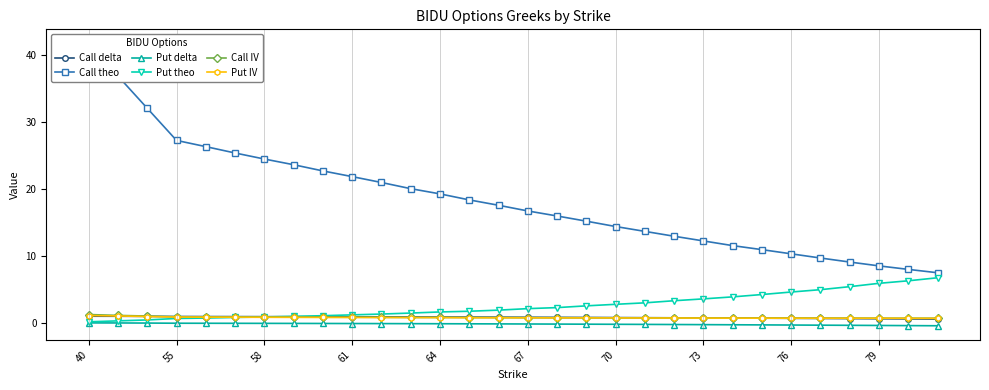

Is it true that Put delta equals -0.2 at 70?

True